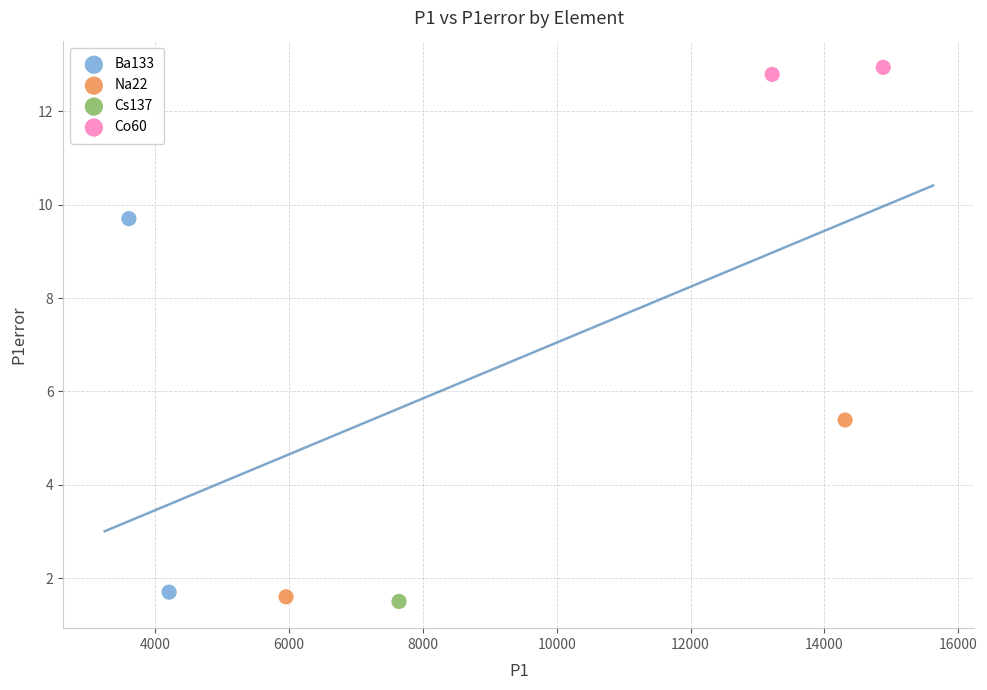

Which series contains the highest Y value?

Co60